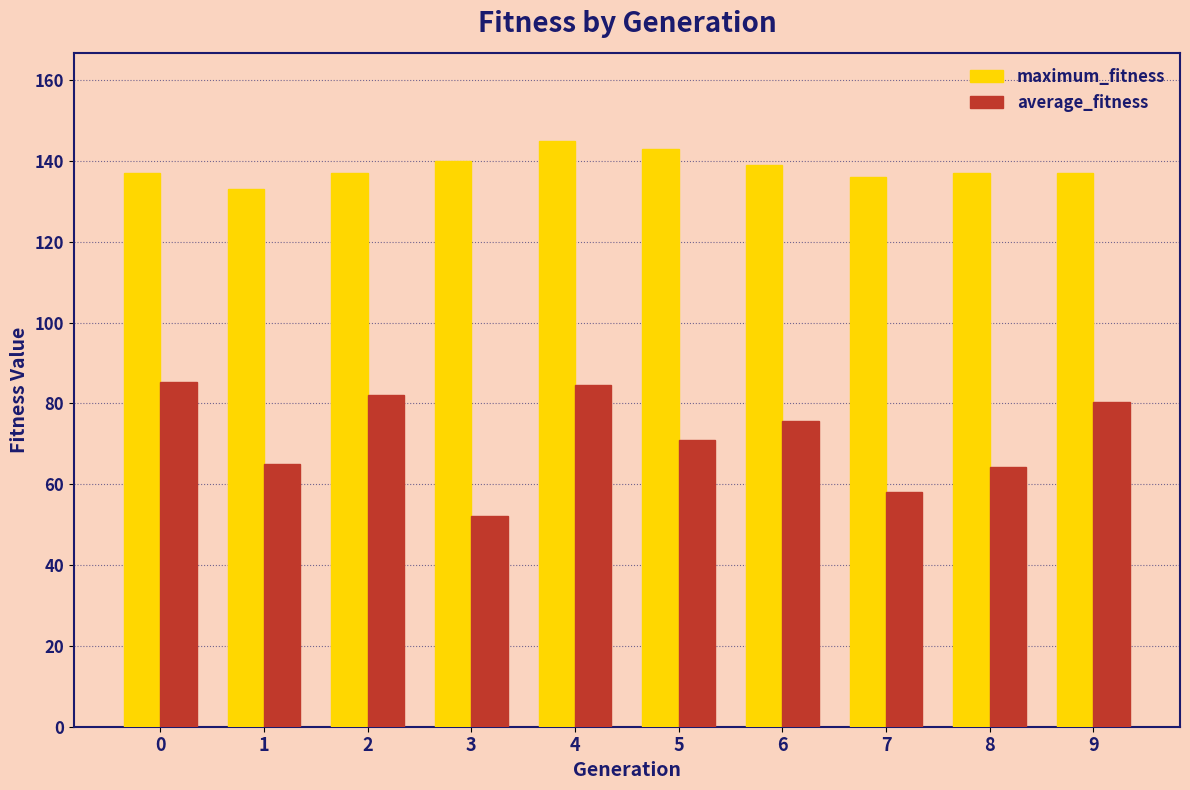

At which label does maximum_fitness reach its minimum?

1